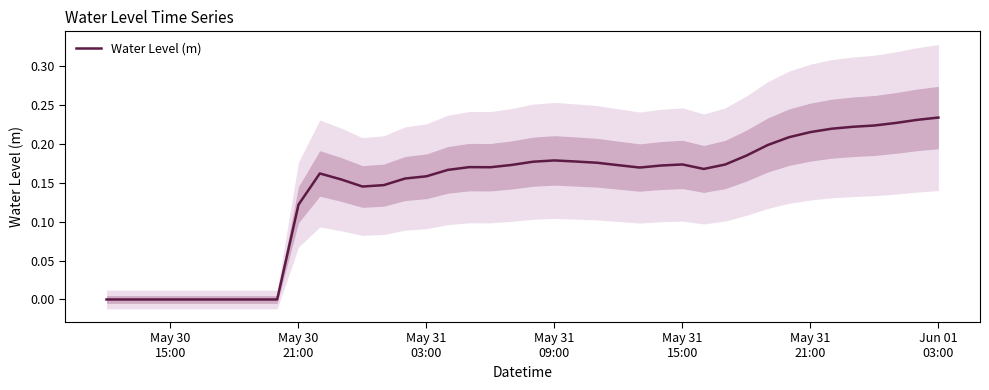

What is the maximum value shown in the chart?

0.2